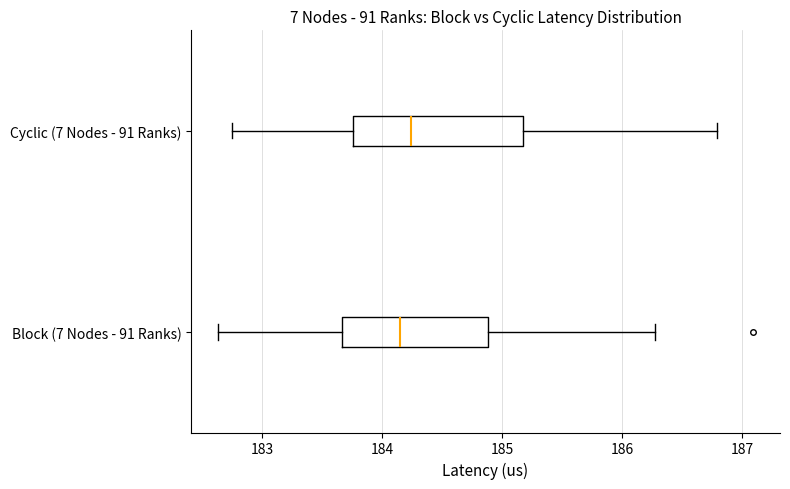

Which box is the widest, from its left edge to its right edge?

Cyclic (7 Nodes - 91 Ranks)